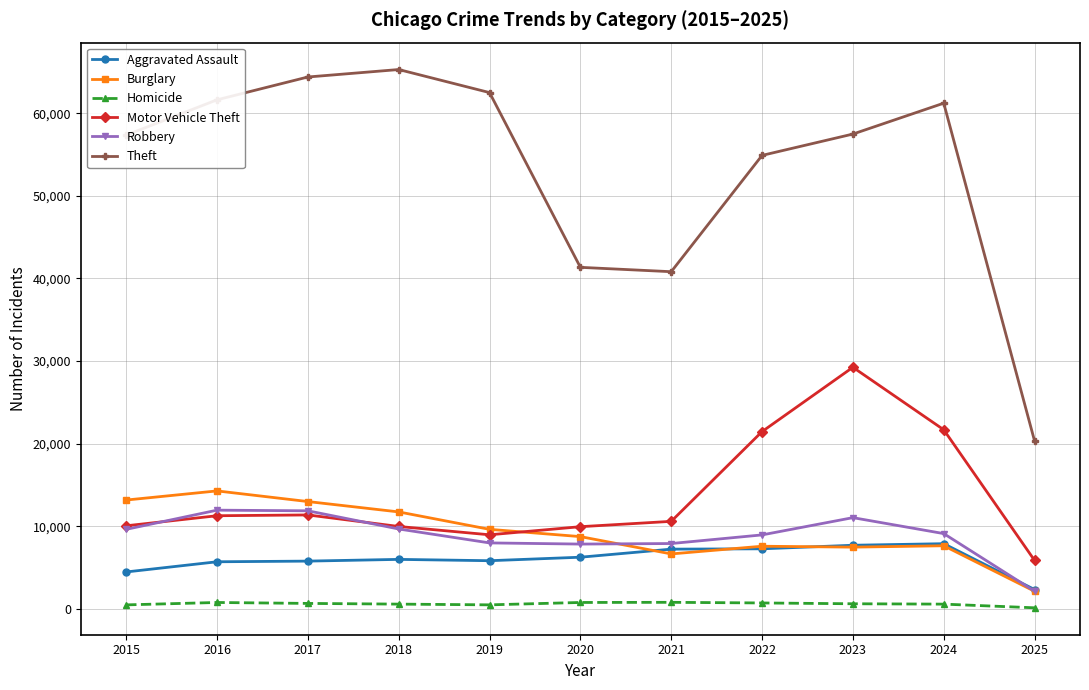

True or false: Homicide and Robbery cross at least once.

False